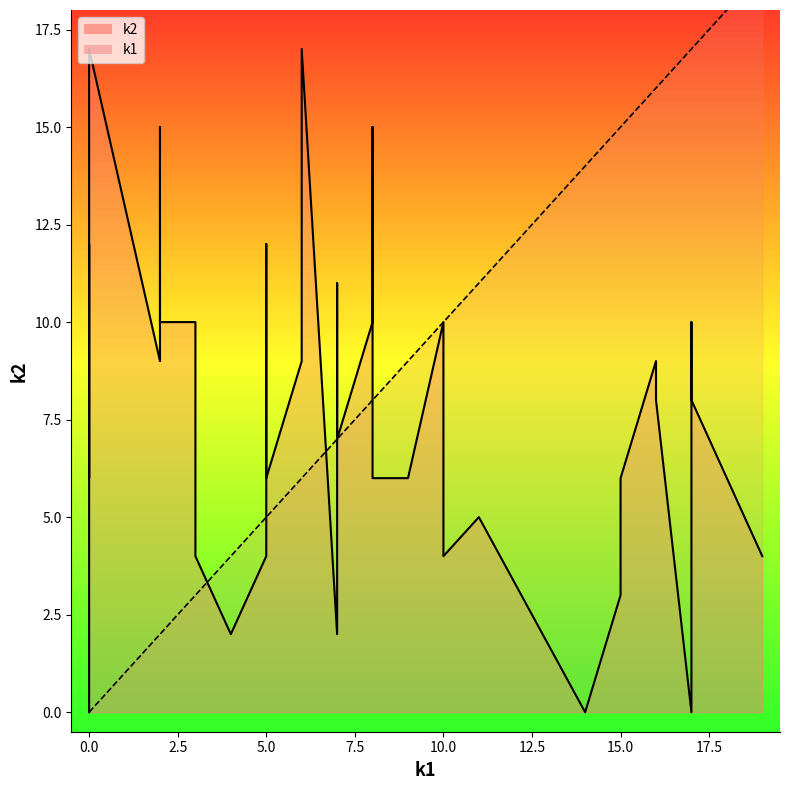

Reading right to left, transcribe all the data shown in this chart.

k2_line: 4	8	10	0	8	9	6	3	0	5	4	10	6	6	15	10	7	11	2	17	10	9	6	12	10	4	2	4	10	10	11	15	9	17	12	6	7	7	12	0
k1_line: 19	17	17	17	16	16	15	15	14	11	10	10	9	8	8	8	7	7	7	6	6	6	5	5	5	5	4	3	3	2	2	2	2	0	0	0	0	0	0	0